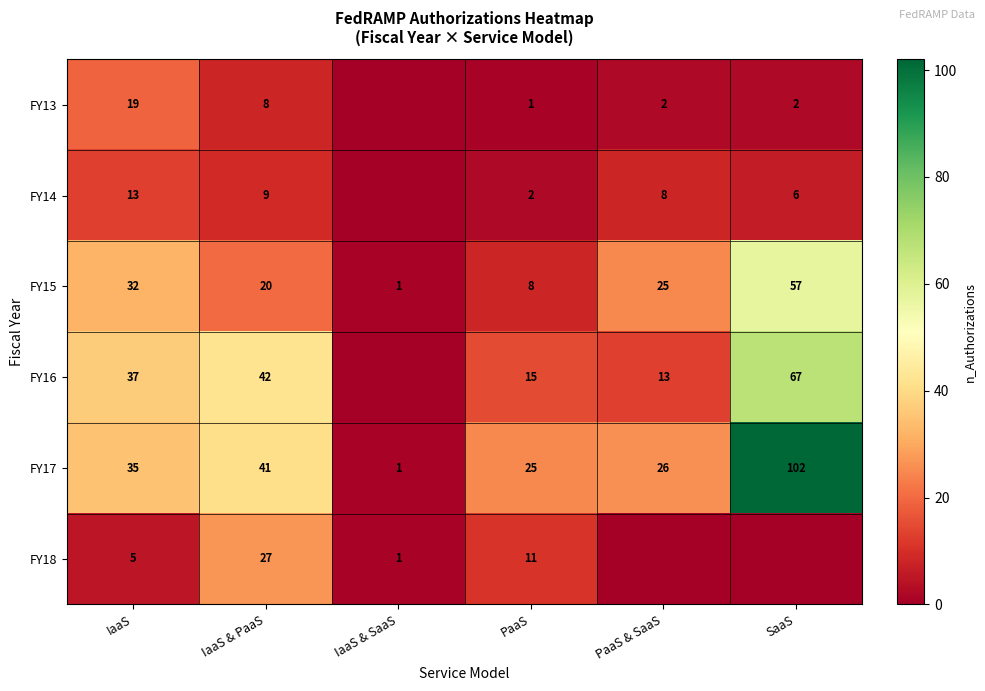

At how many categories does at least one series exceed 66?

1